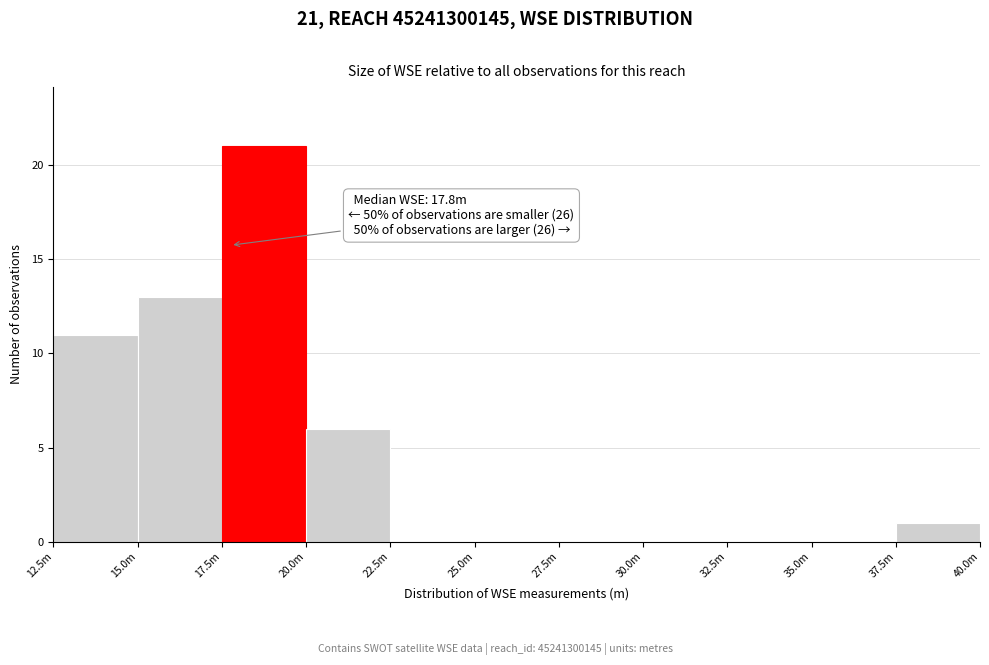

Reading left to right, list all the values displayed in this chart.

12.5m=11	15.0m=13	17.5m=21	20.0m=6	22.5m=0	25.0m=0	27.5m=0	30.0m=0	32.5m=0	35.0m=0	37.5m=1